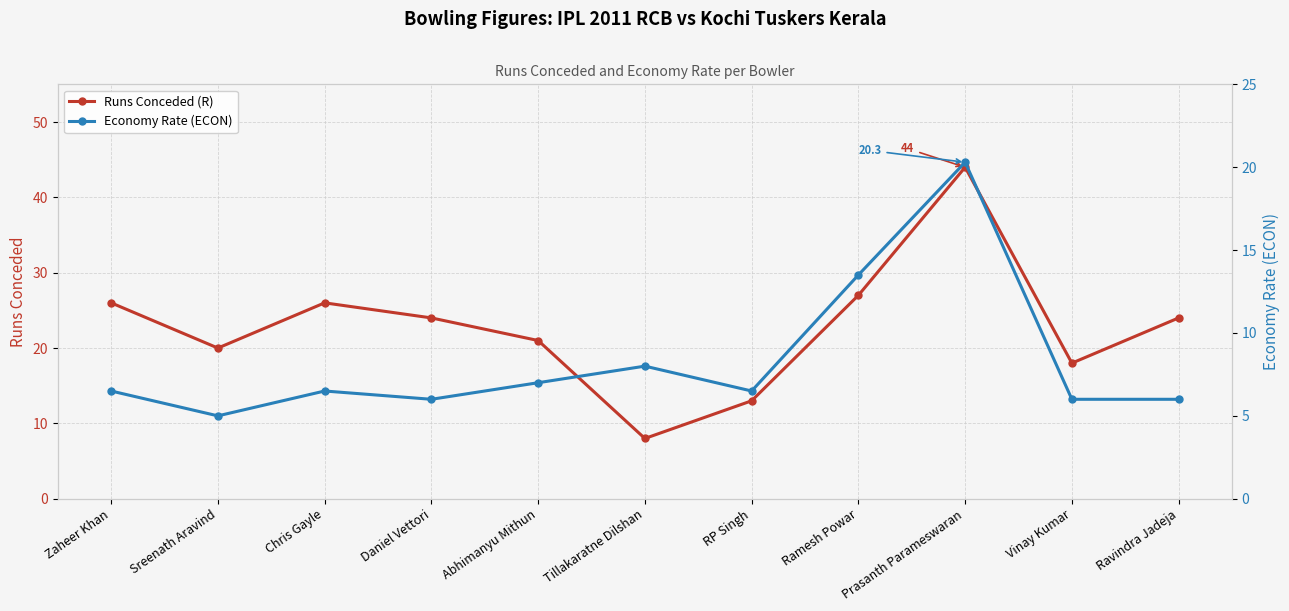

Which has a higher value, Chris Gayle or Sreenath Aravind?

Chris Gayle